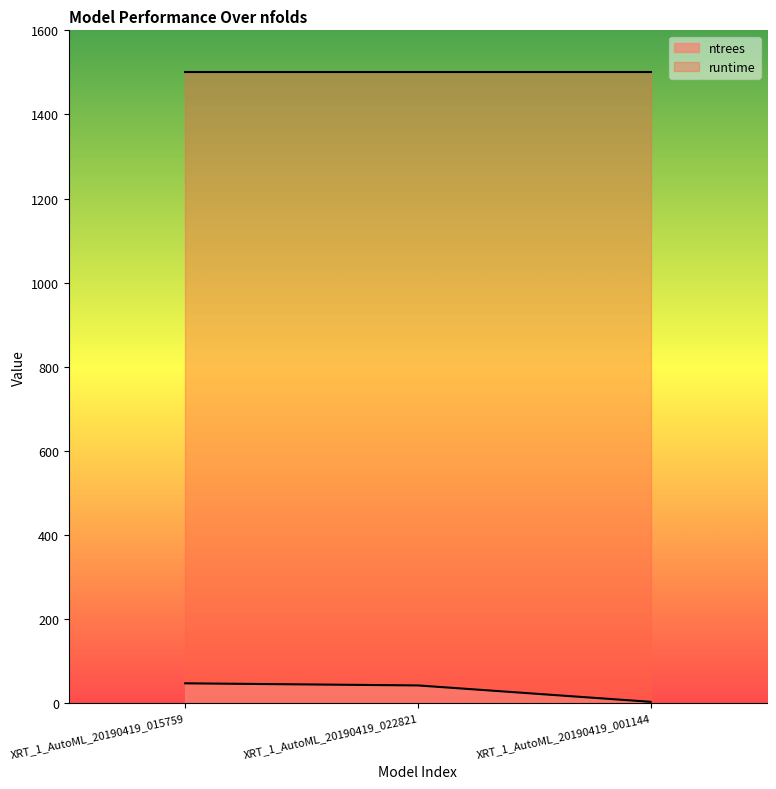

Rank the categories by value from lowest to highest.

XRT_1_AutoML_20190419_001144, XRT_1_AutoML_20190419_022821, XRT_1_AutoML_20190419_015759